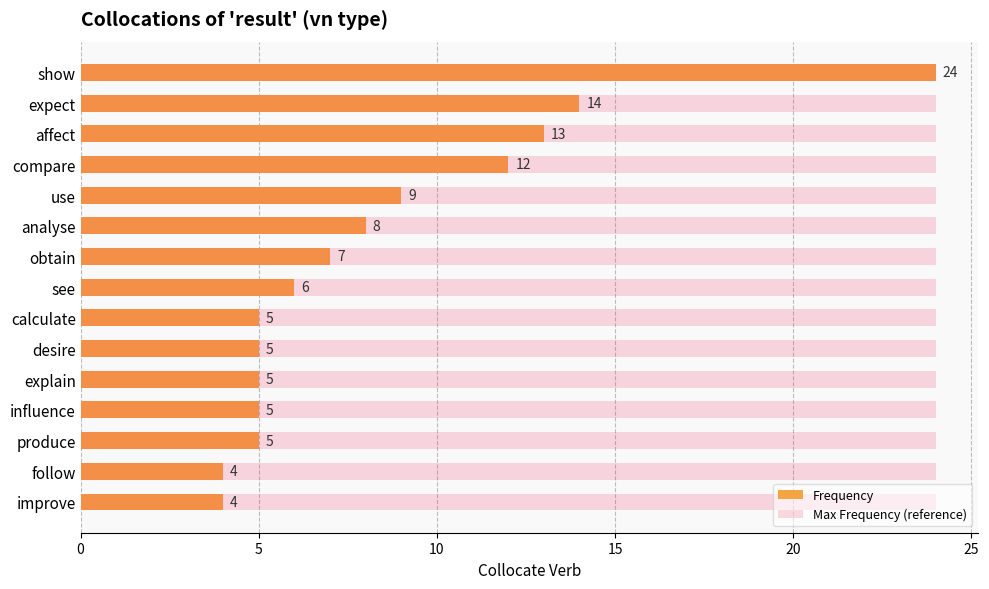

What is the lowest value of the Frequency series?

4.0